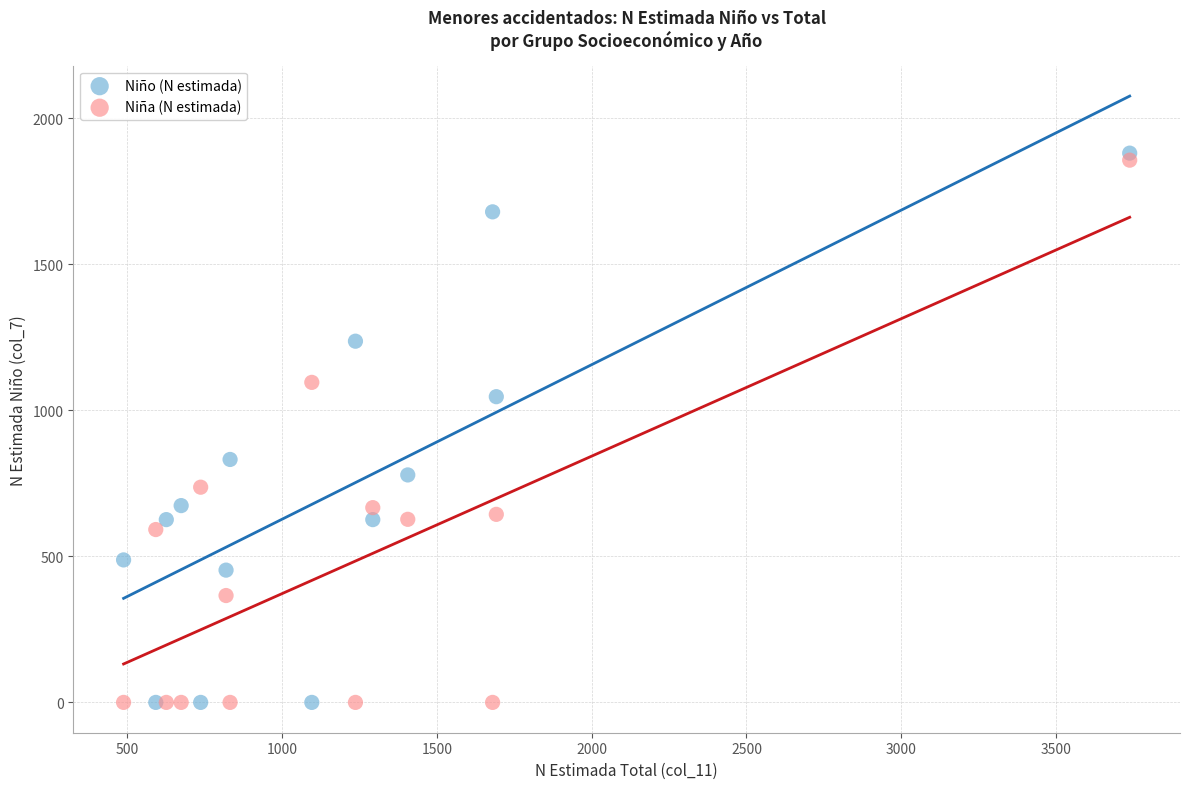

In the Niña (N estimada) series, what Y value is closest to 928?

1096